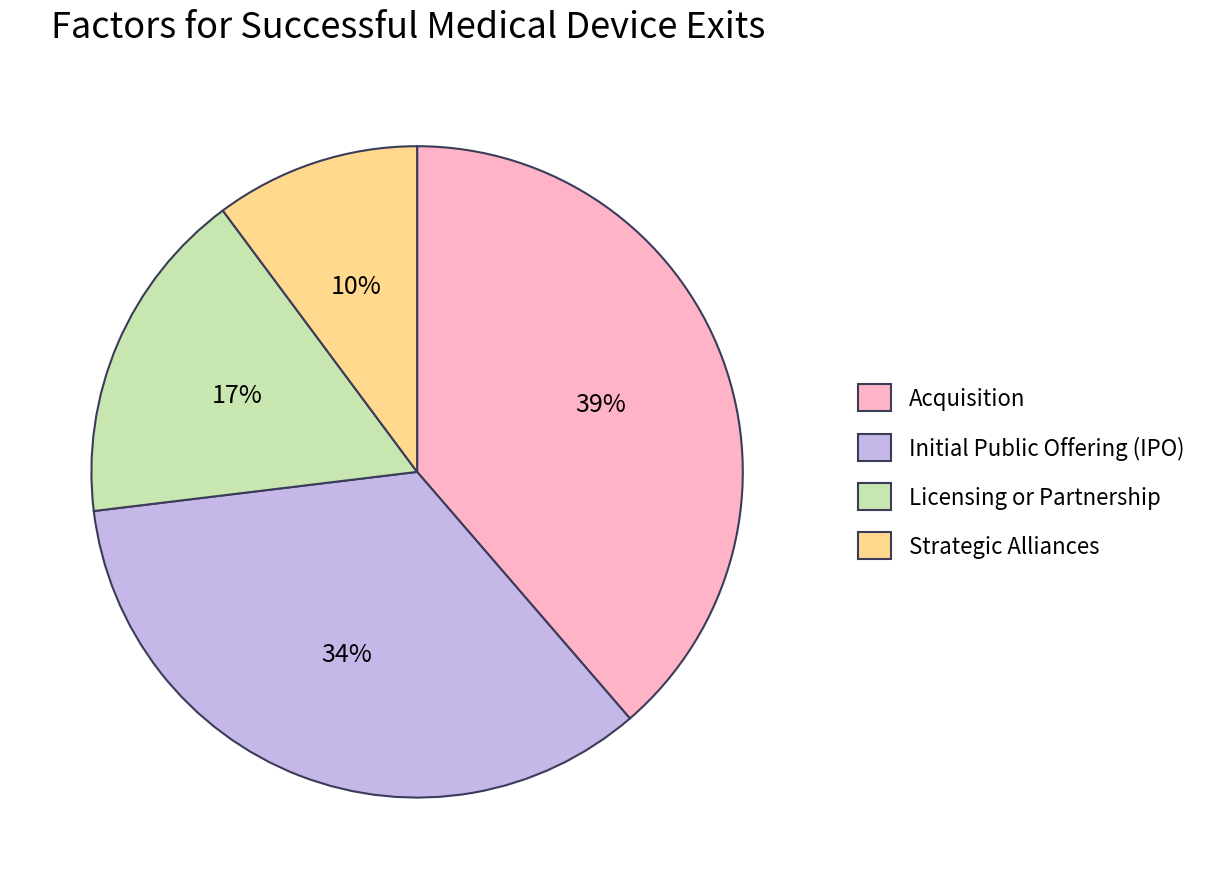

How many slices are in this pie chart?

4